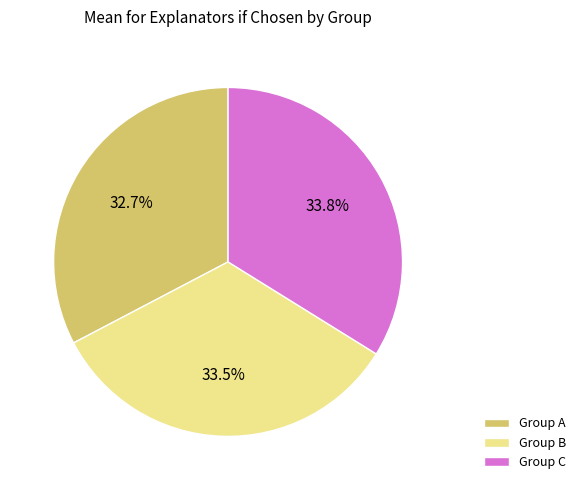

Is Group C the majority of the pie?

No